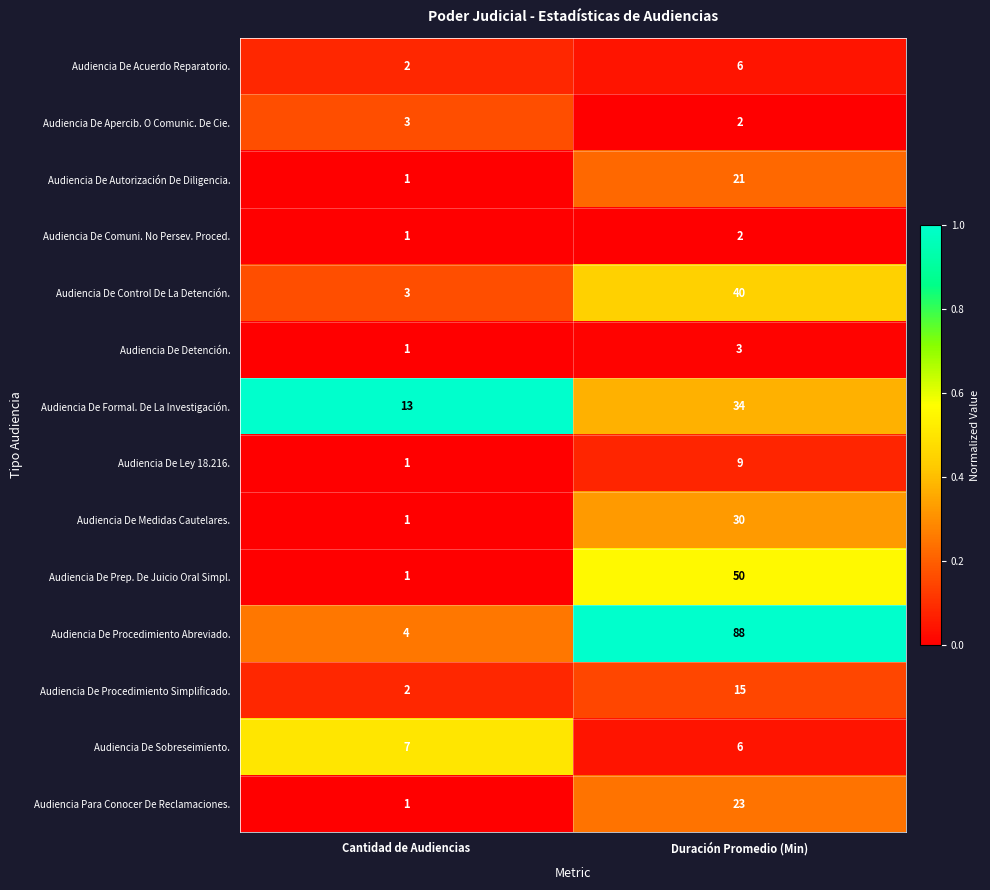

List the labels in order of Audiencia De Medidas Cautelares. value, smallest first.

Cantidad de Audiencias, Duración Promedio (Min)